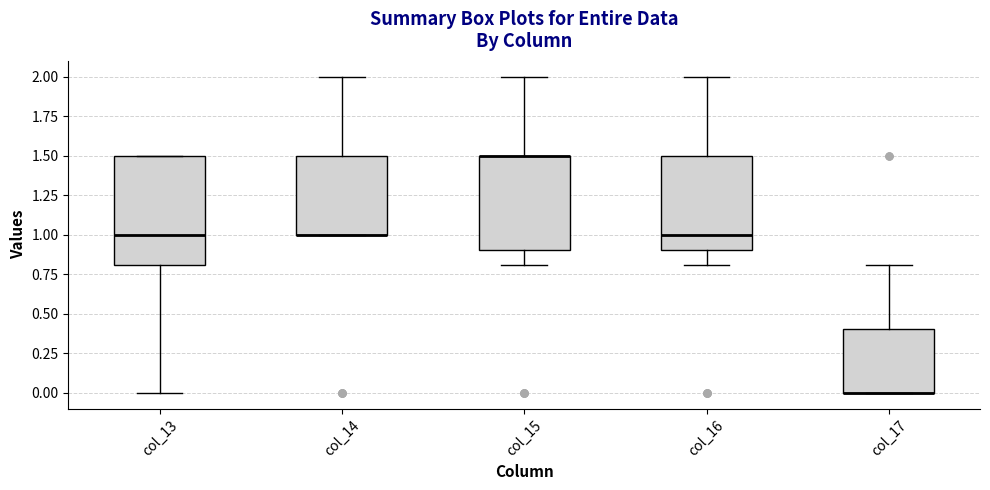

Where is the upper edge of the box for col_16 on the y-axis? The values are not printed on the chart, so give them approximately, as read against the axis.

1.5